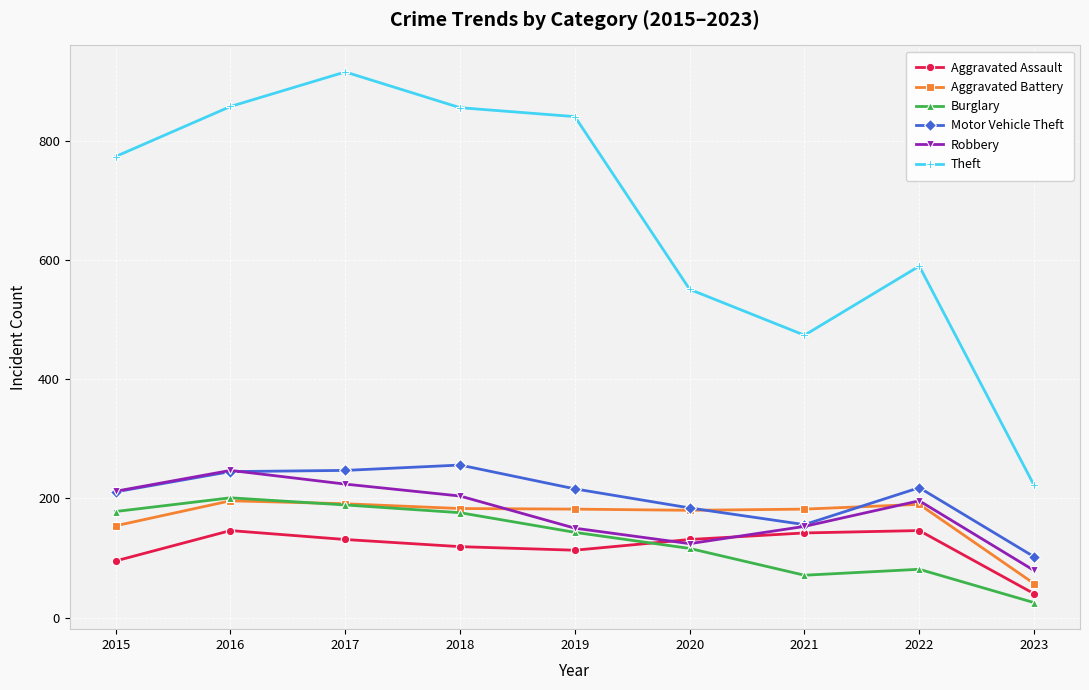

True or false: Theft and Aggravated Assault intersect in this chart.

False